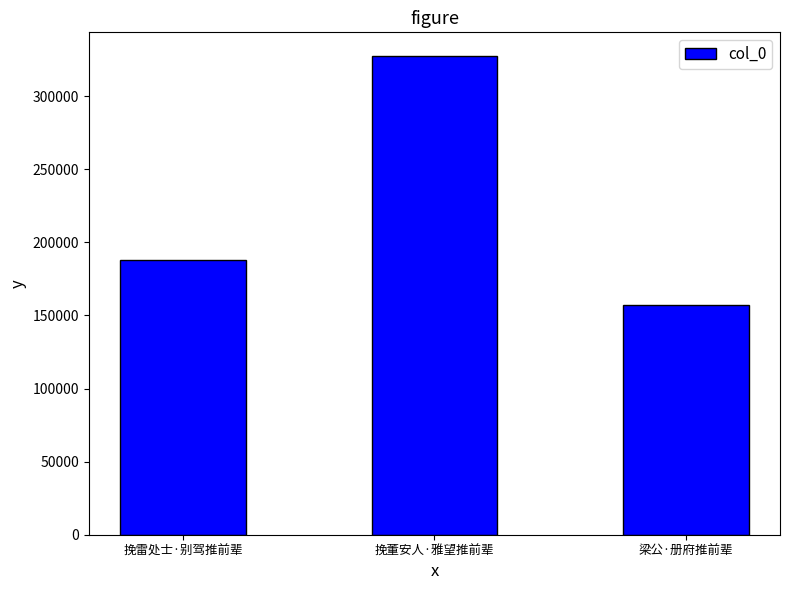

What is the difference between the maximum and minimum values?

169971